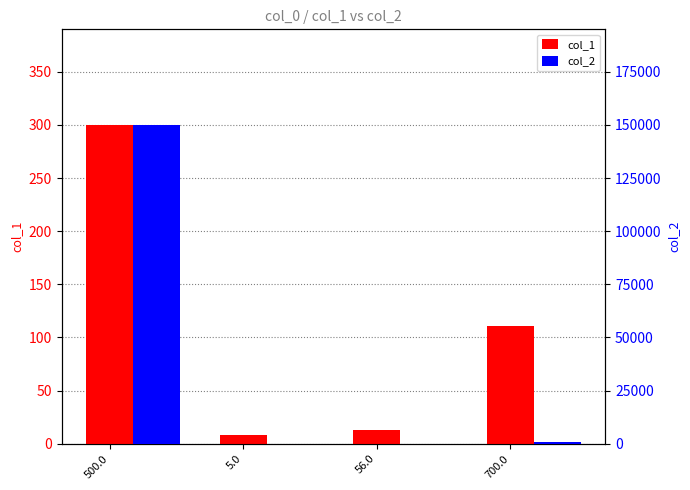

What is the greatest value displayed?

150000.0